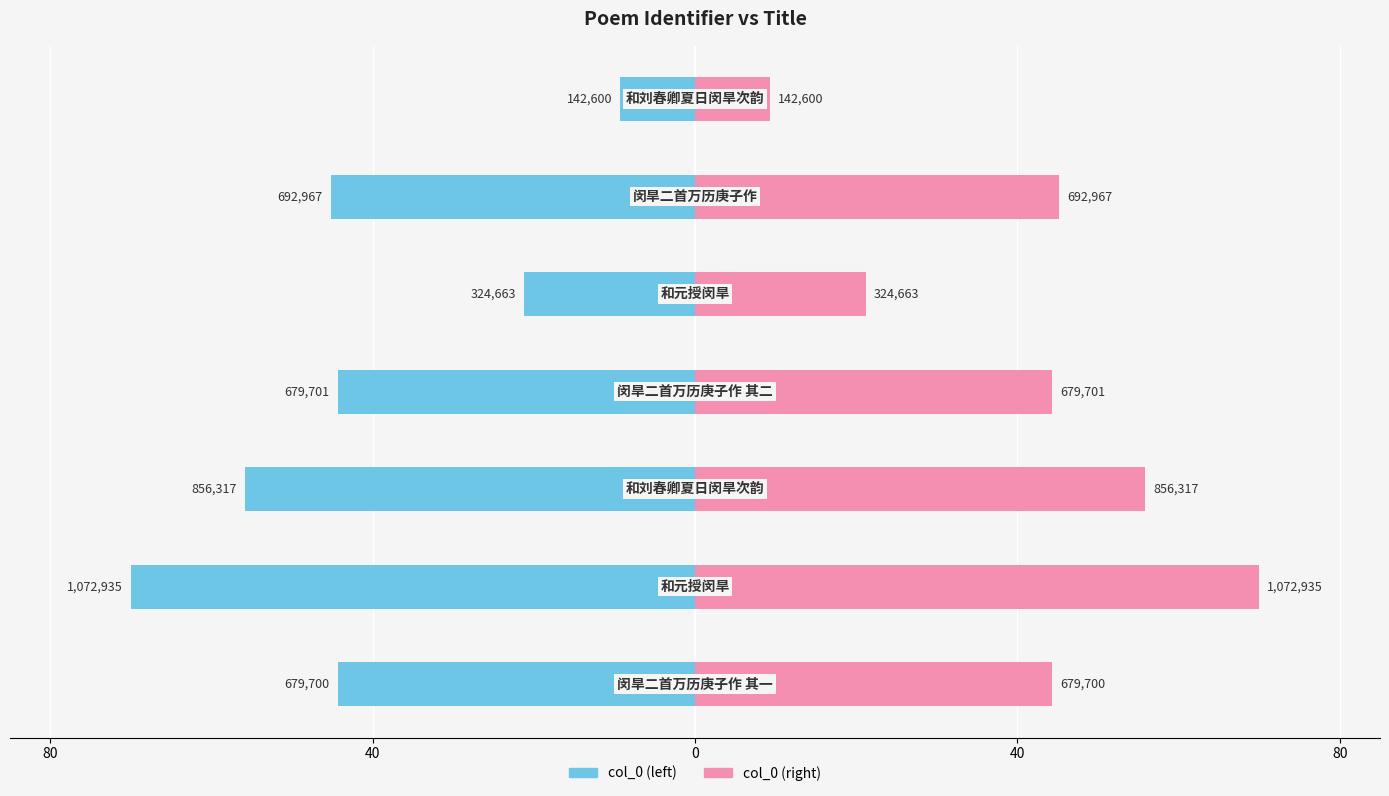

How many groups of bars are there?

7